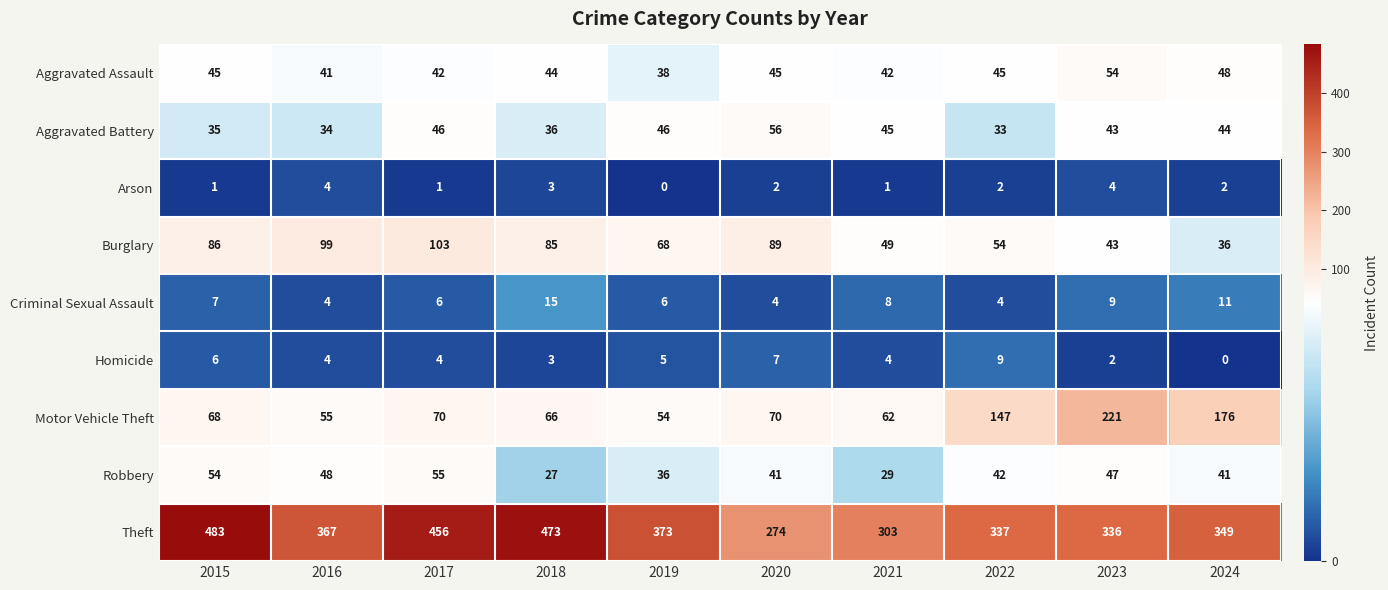

At how many categories does at least one series exceed 237?

10